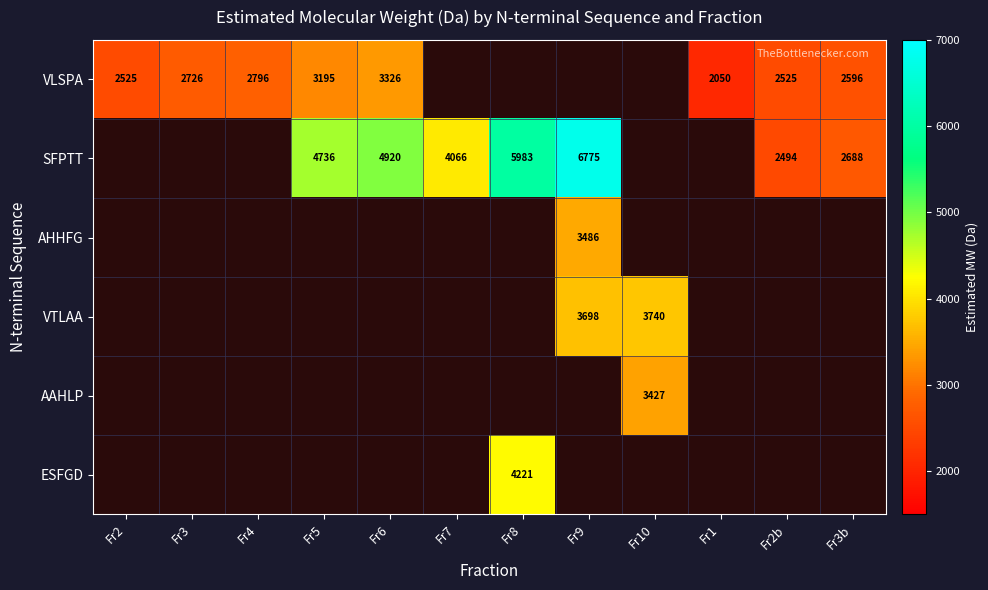

At how many categories does at least one series exceed 5977?

2